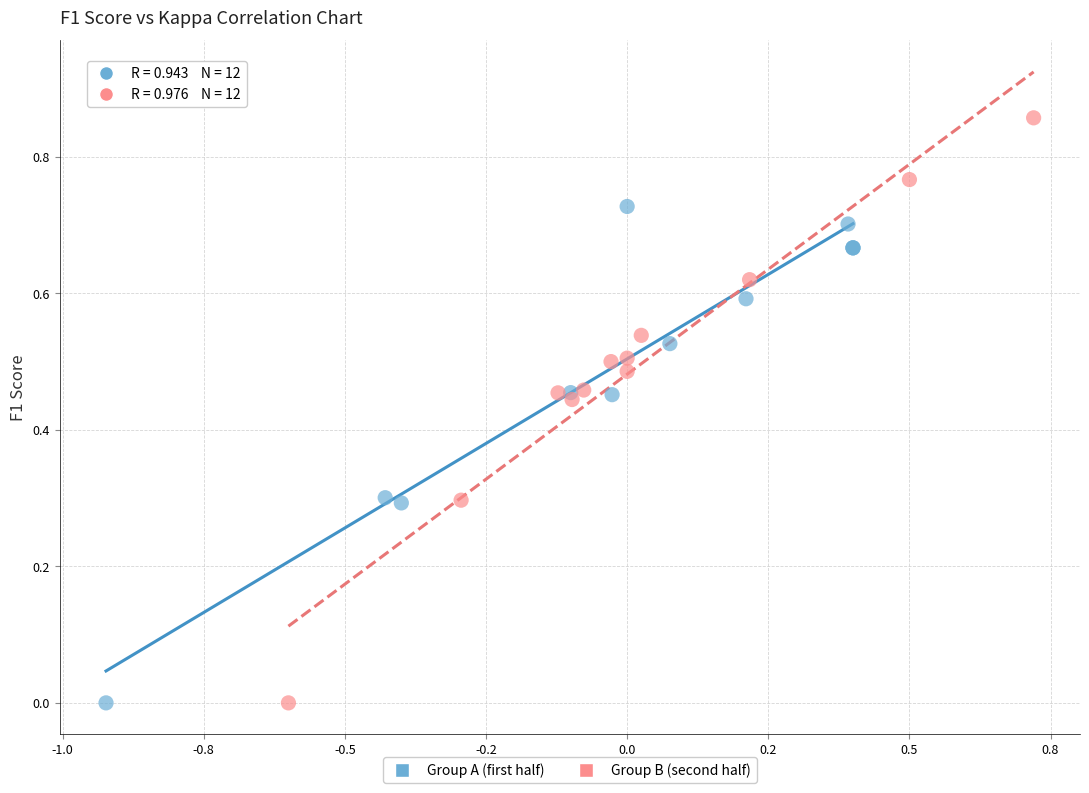

Which series reaches the maximum Y coordinate?

Group B (second half)